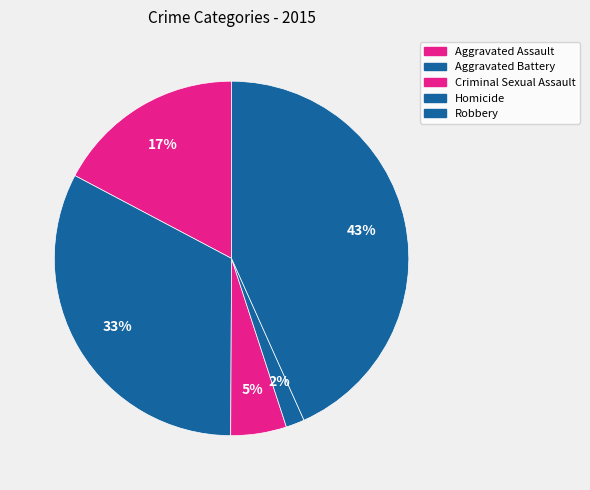

Count the number of slices in the pie.

5